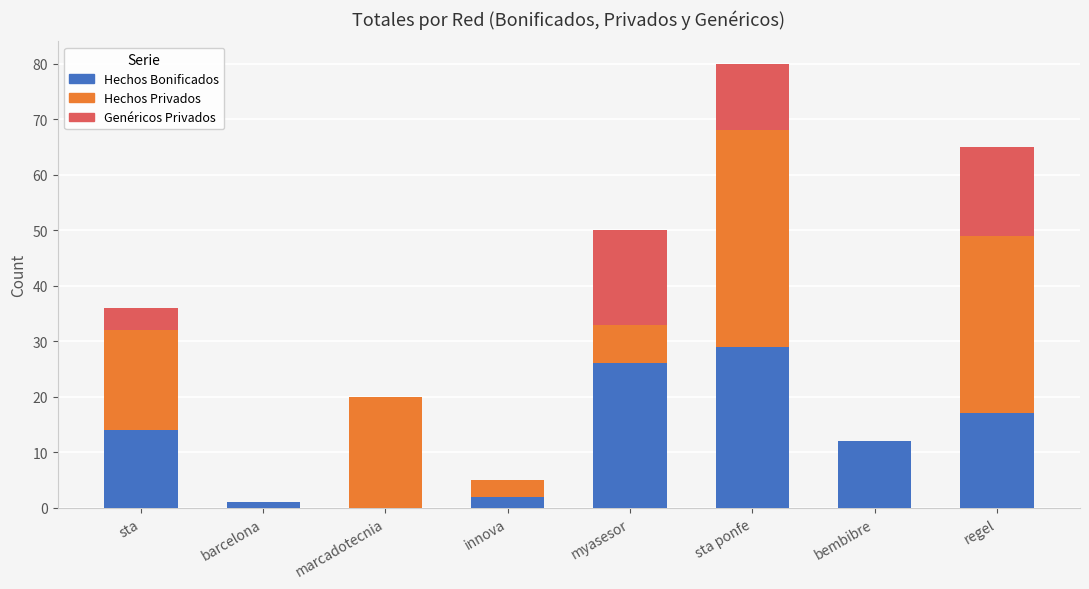

The Hechos Bonificados series shows 5 at bembibre. True or false?

False